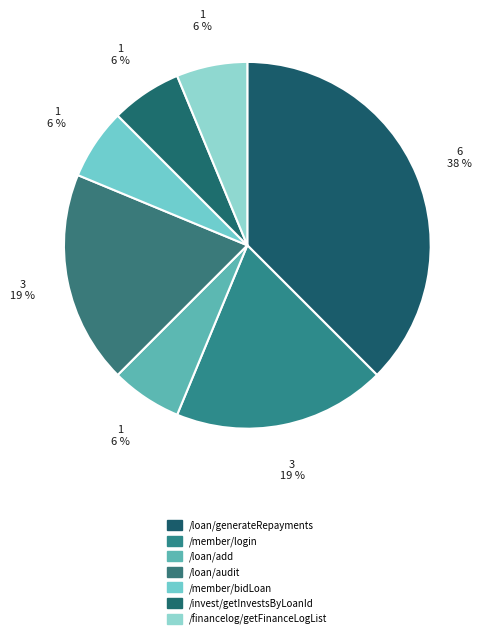

Which category has the biggest portion of the pie?

/loan/generateRepayments